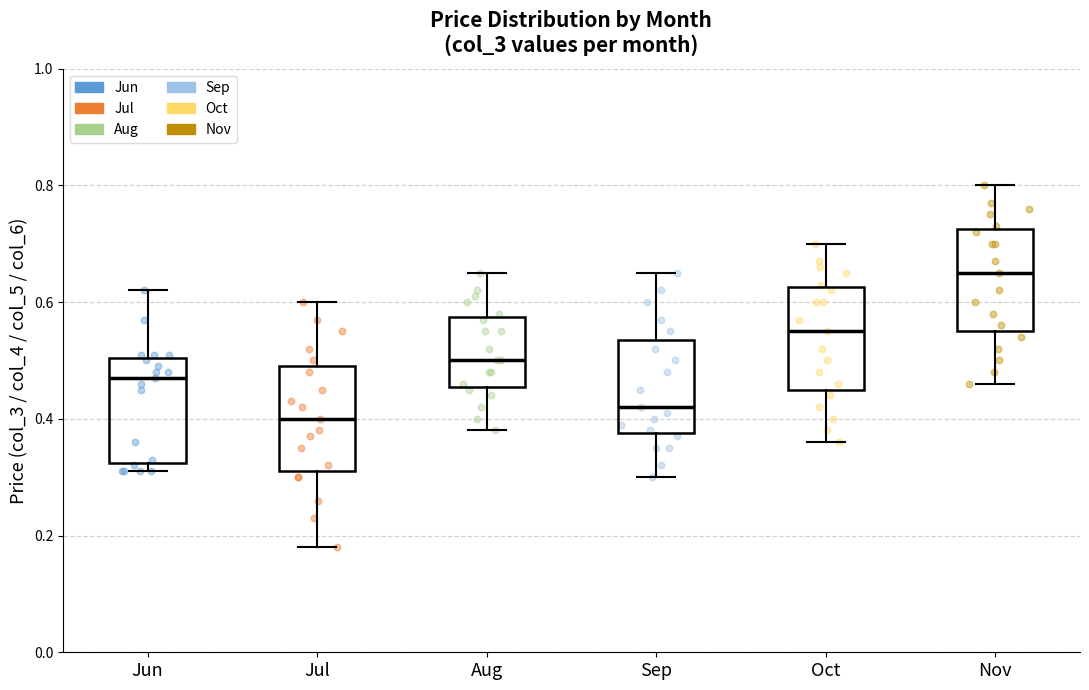

Where does the upper whisker of the box for Jun end on the y-axis? The values are not printed on the chart, so give them approximately, as read against the axis.

0.62